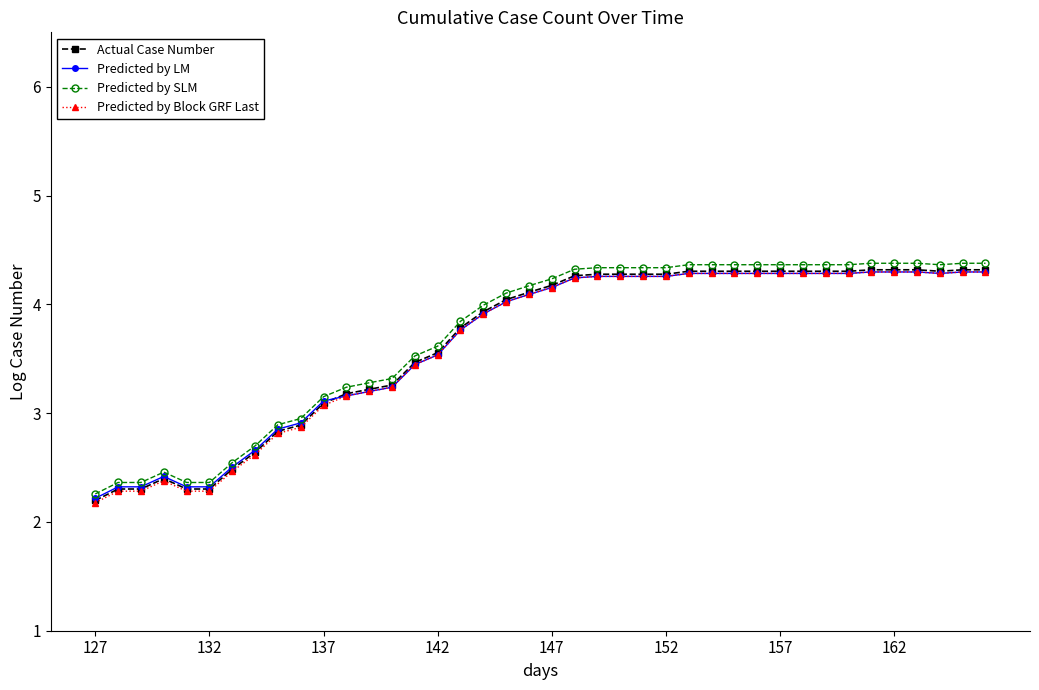

What is the value of the Predicted by SLM point at the 17th from the left?

3.8